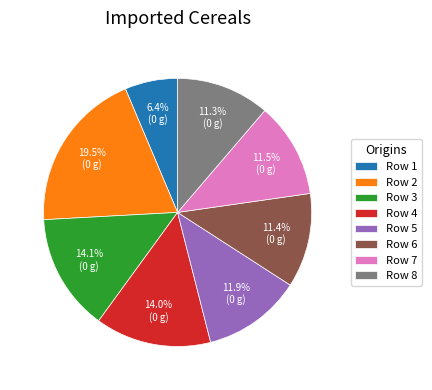

Does Row 8 account for over 50% of the chart?

No